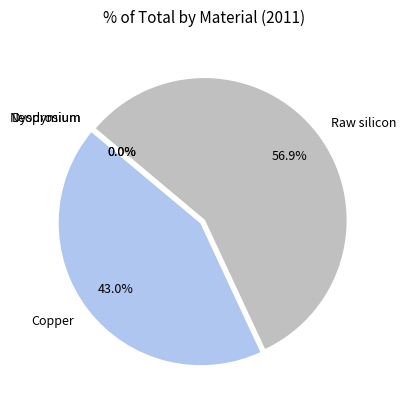

Is it true that Raw silicon is 66% of the pie?

False